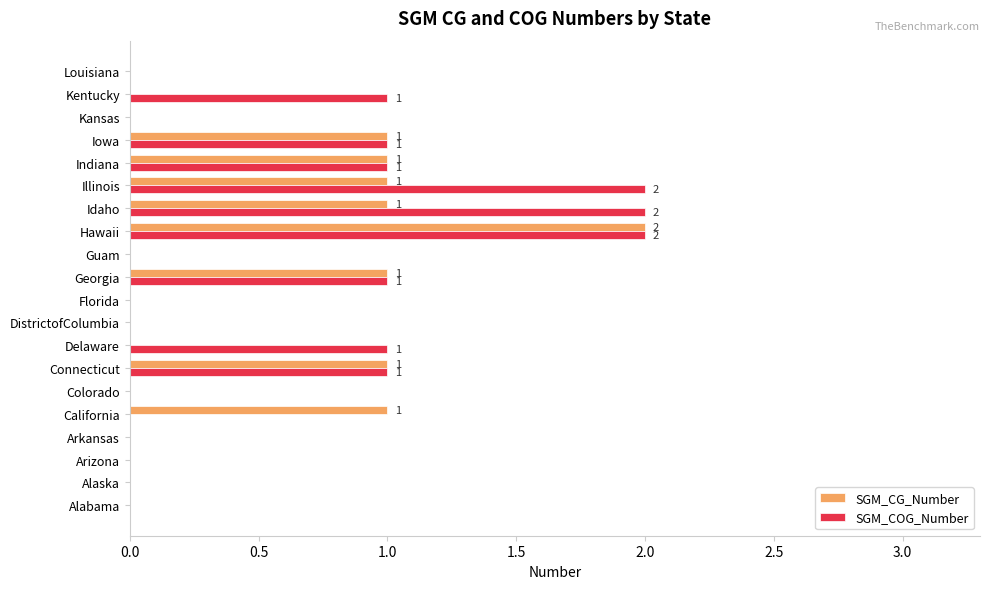

What is the maximum value for SGM_COG_Number?

2